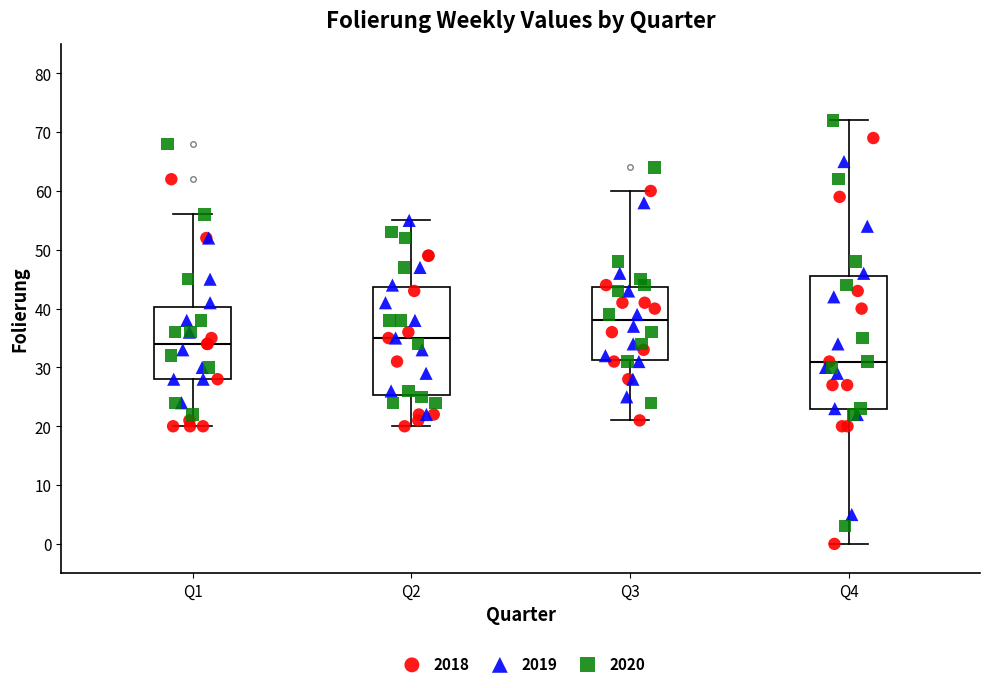

Which box's median line is the lowest?

Q4